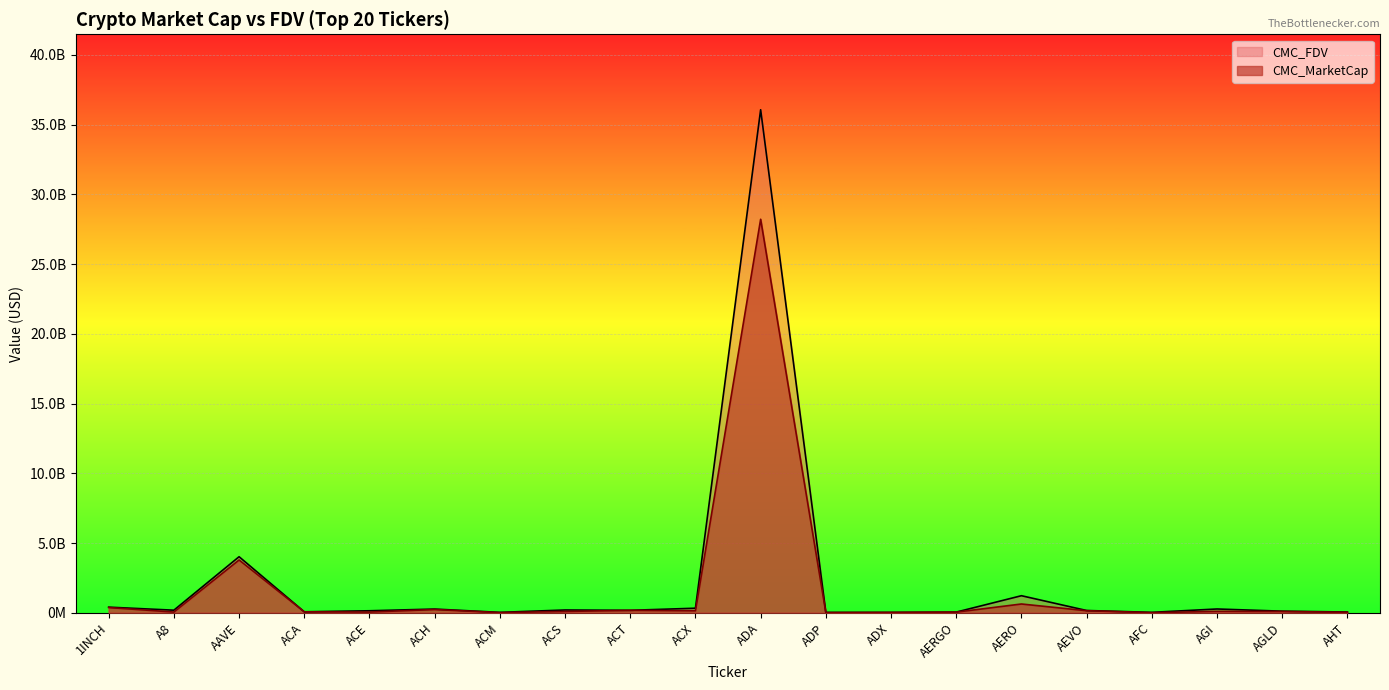

Which category has the lowest value in the CMC_FDV series?

ADP